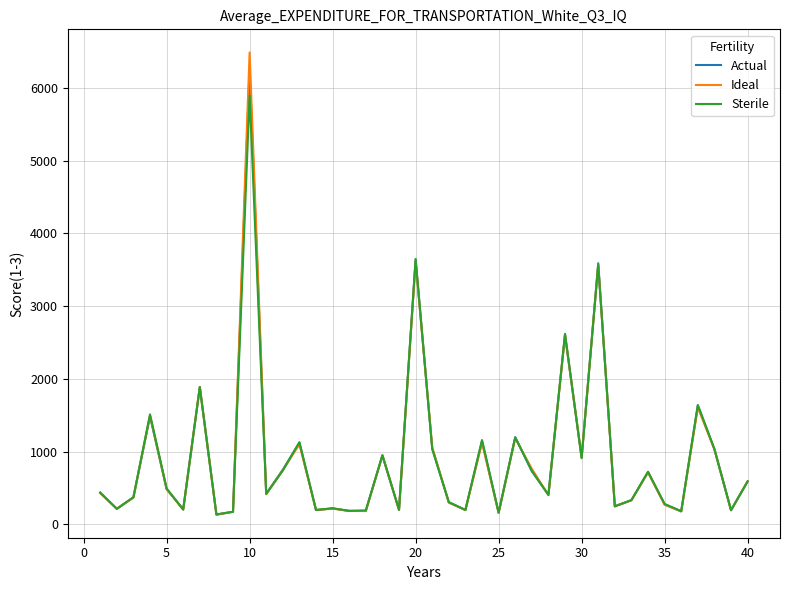

What is the highest value of the Sterile series?

5900.0